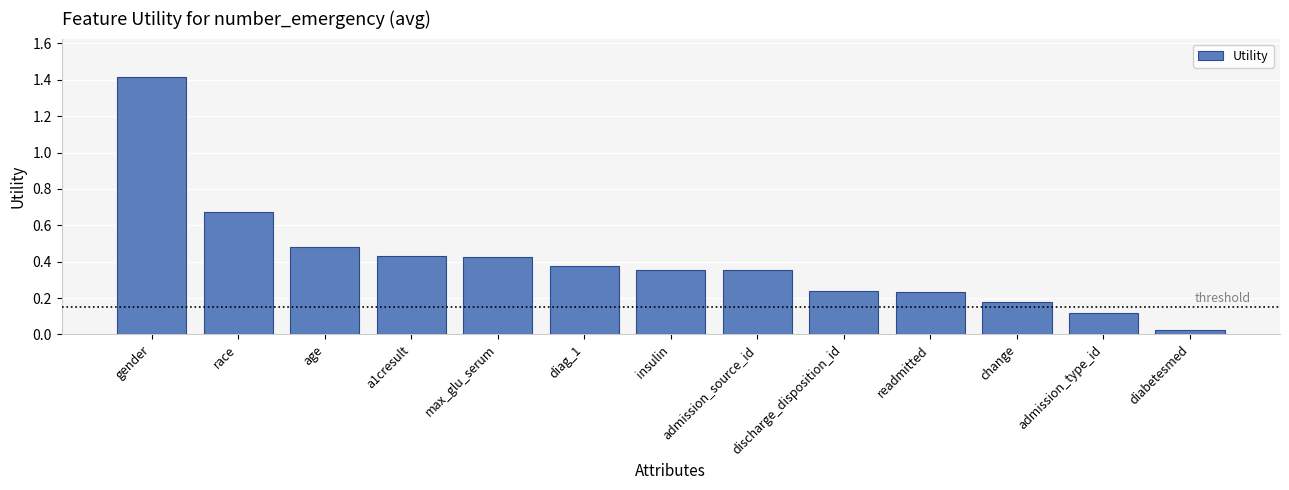

What is the maximum value shown in the chart?

1.4